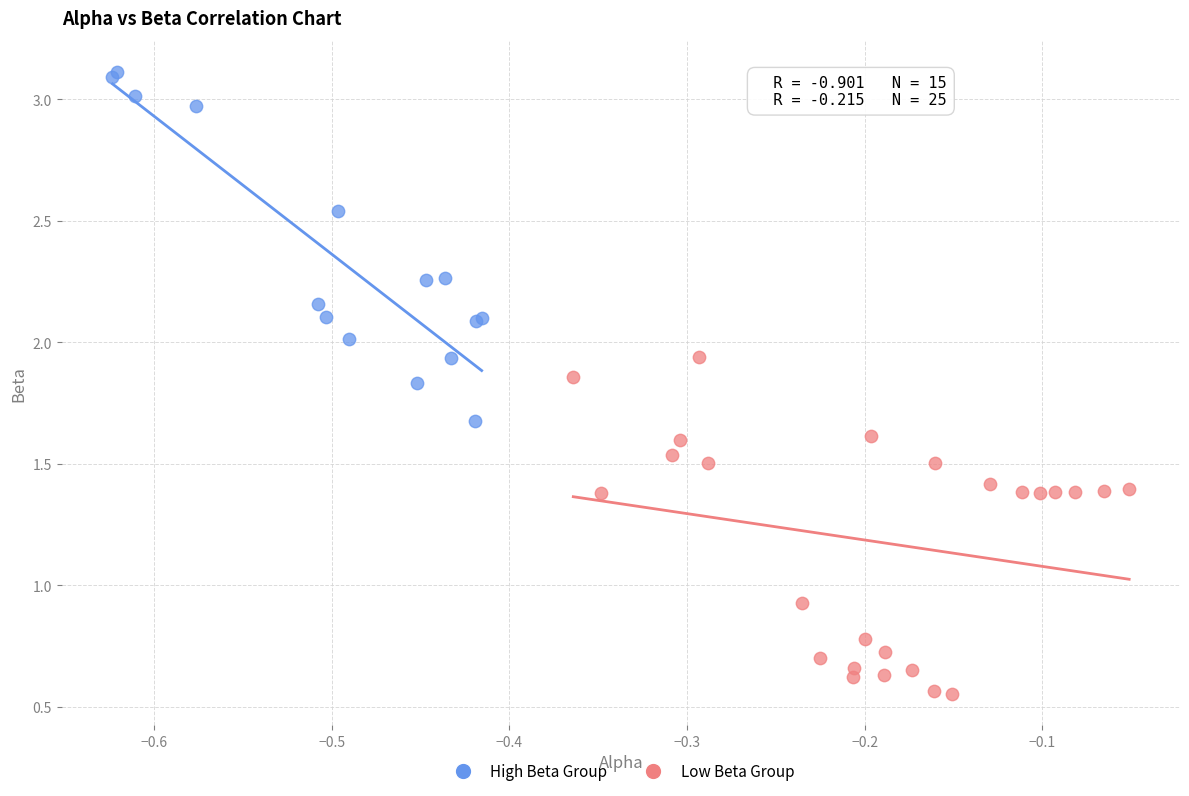

Which series contains the lowest Y value?

Low Beta Group